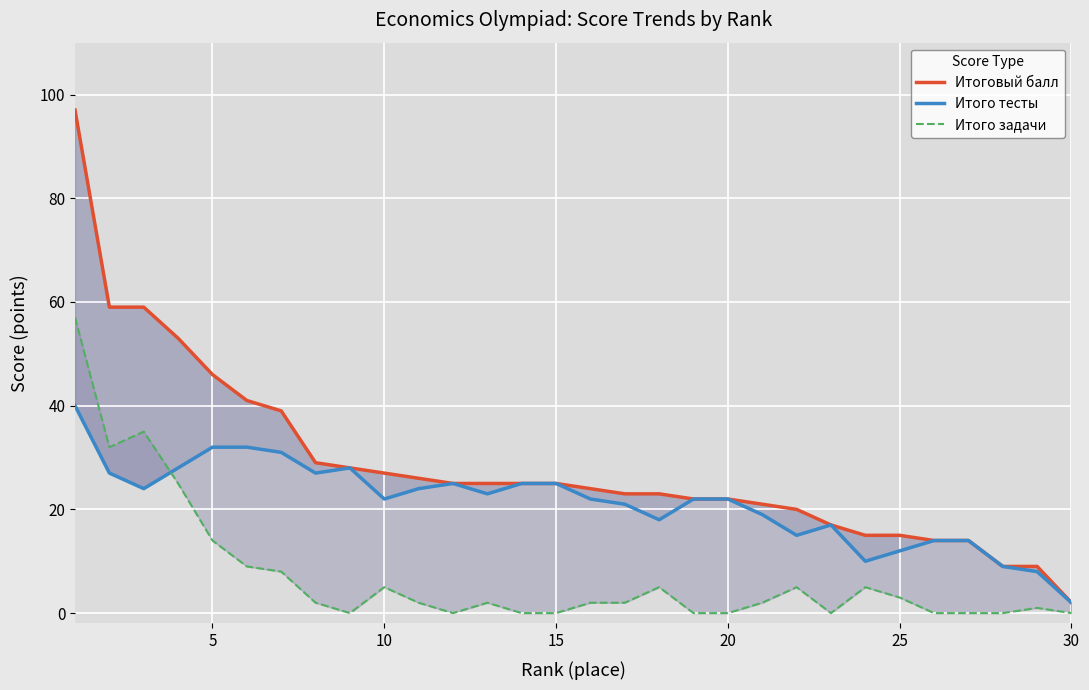

Which series changed the most between 10 and 14?

Итого задачи